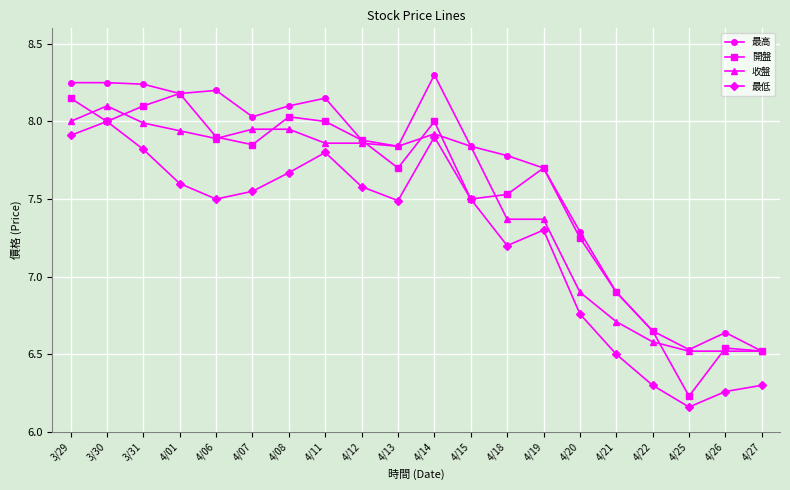

What is the maximum value for 最高?

8.3